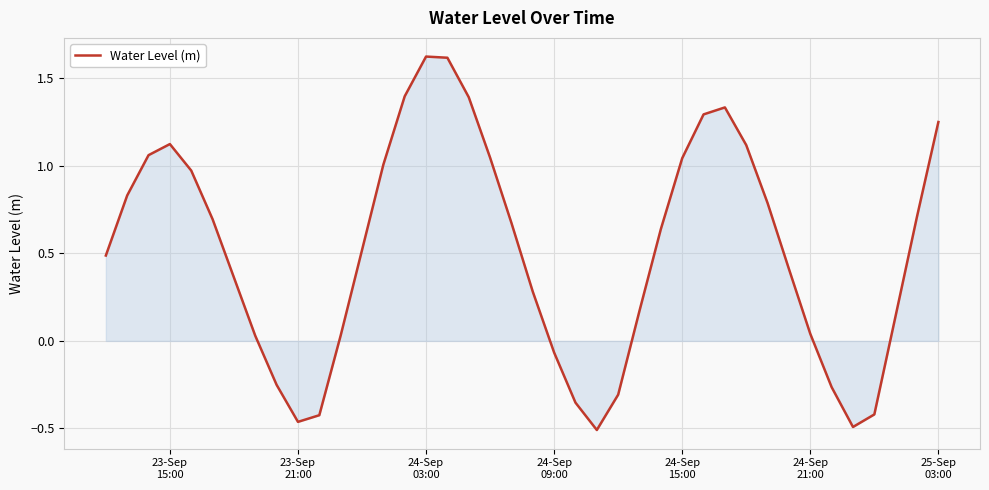

What is the difference between the maximum and minimum values?

2.1